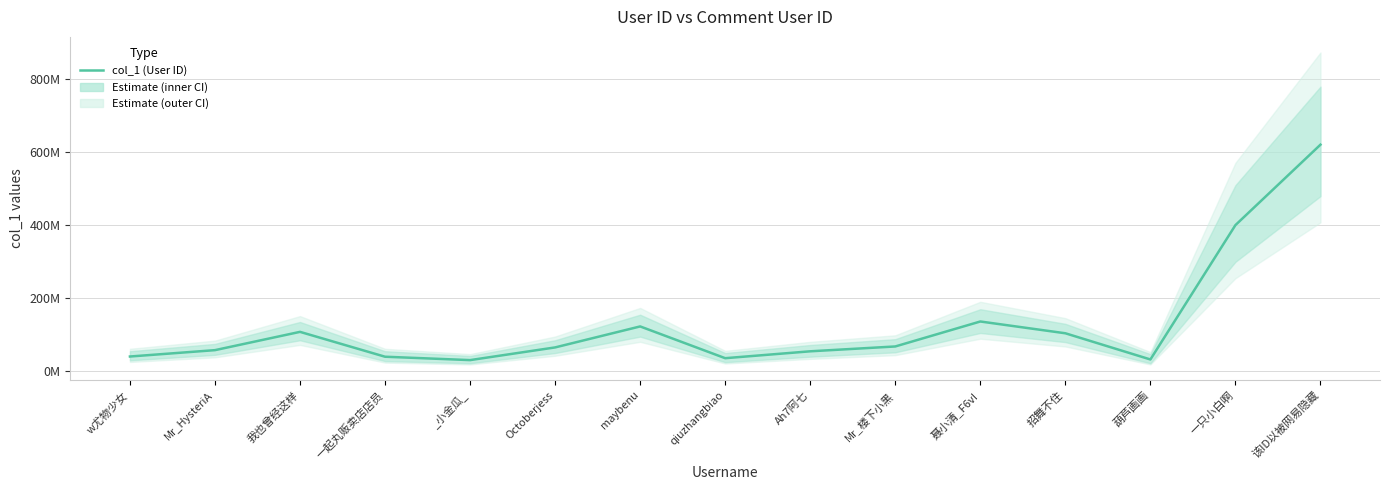

What is the minimum value shown in the chart?

30612031